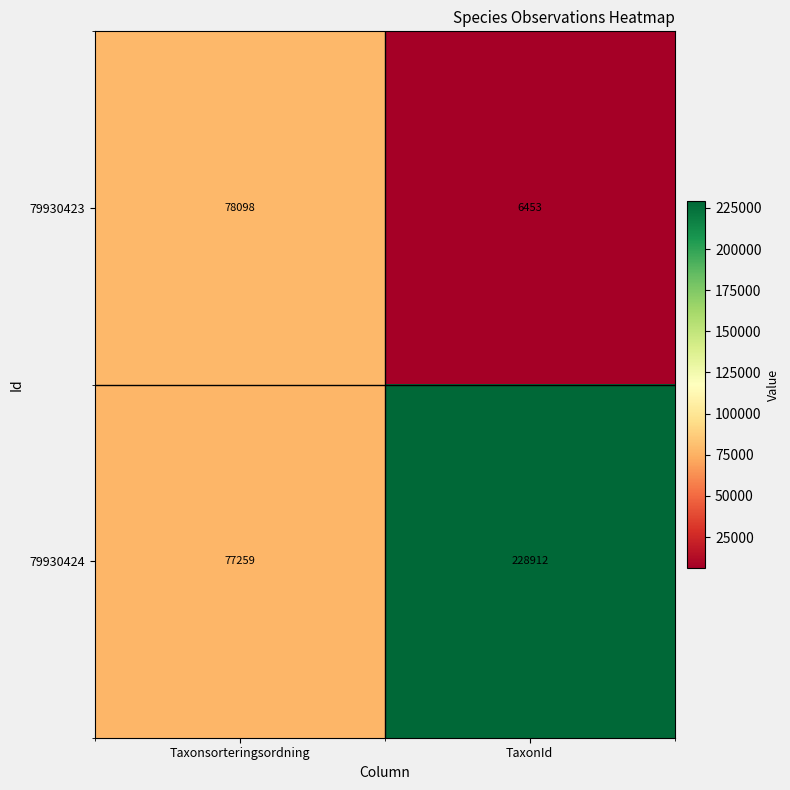

Reading left to right, what are all the values shown in this chart?

79930423: Taxonsorteringsordning=78098	TaxonId=6453
79930424: Taxonsorteringsordning=77259	TaxonId=228912